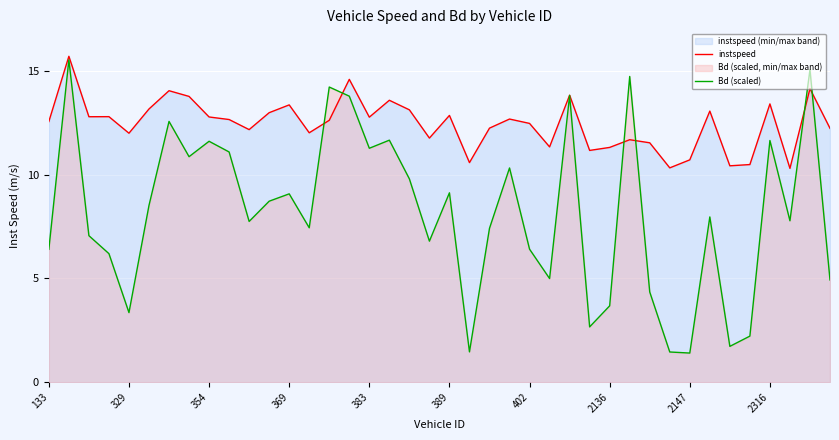

What is the lowest value of the instspeed series?

10.3